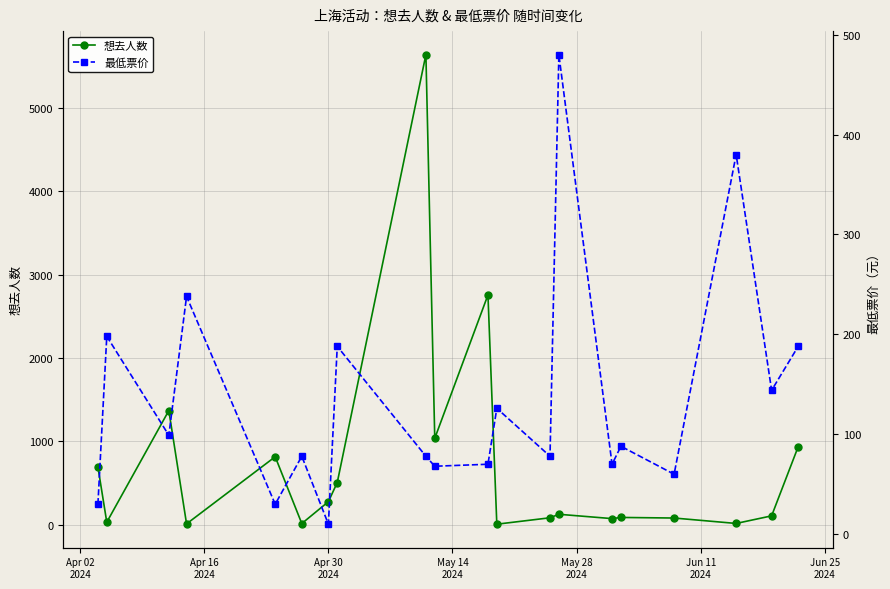

In 想去人数, how many points are higher than both neighbors (excluding endpoints)?

6